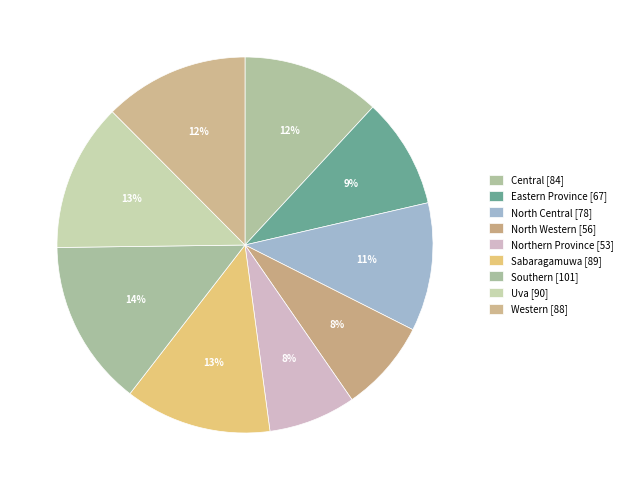

How many slices are in this pie chart?

9